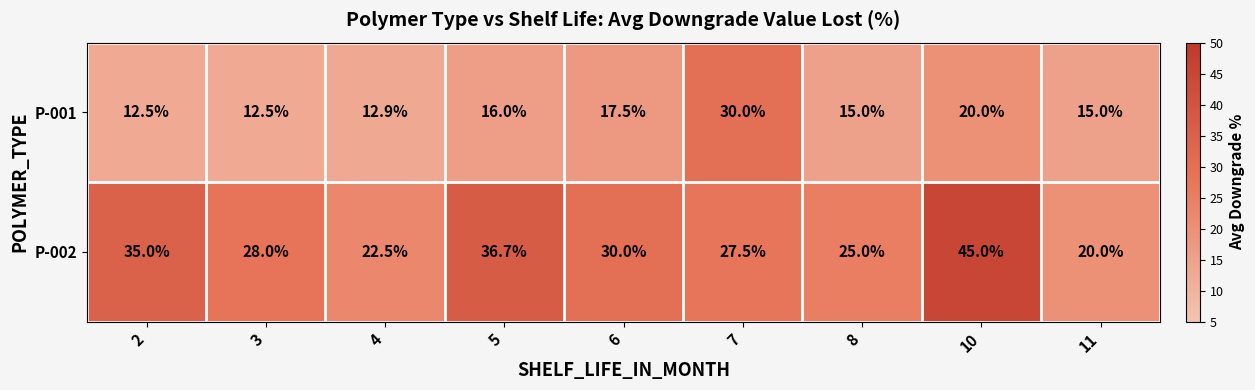

What is the average value of the P-002 series?

30.0